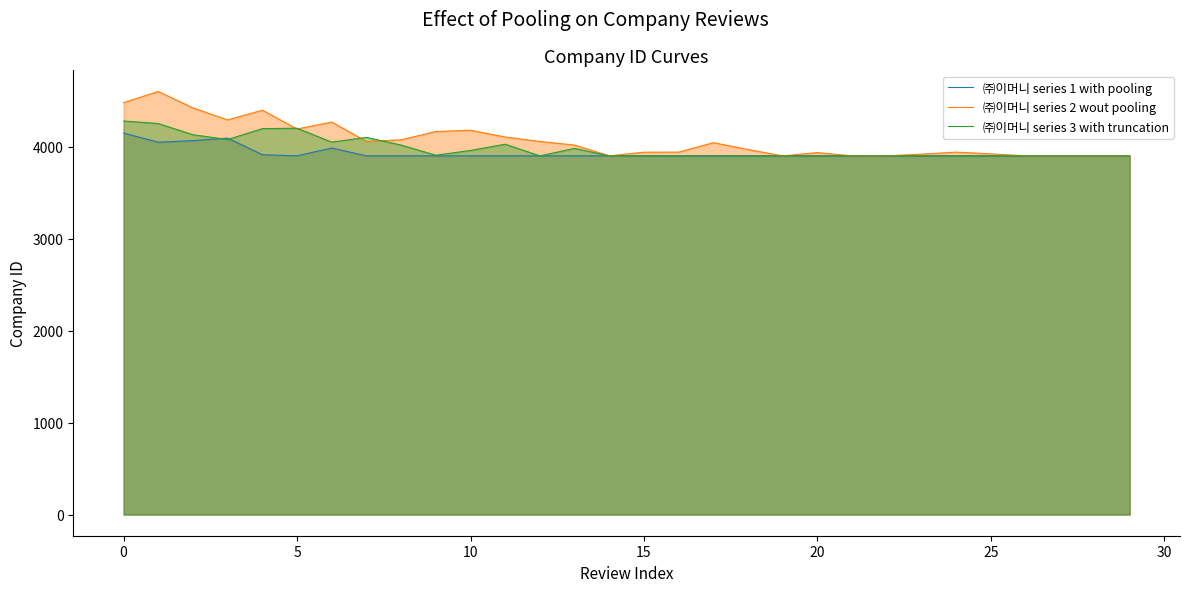

Is it true that ㈜이머니 series 3 with truncation equals 6099.4 at 0?

False